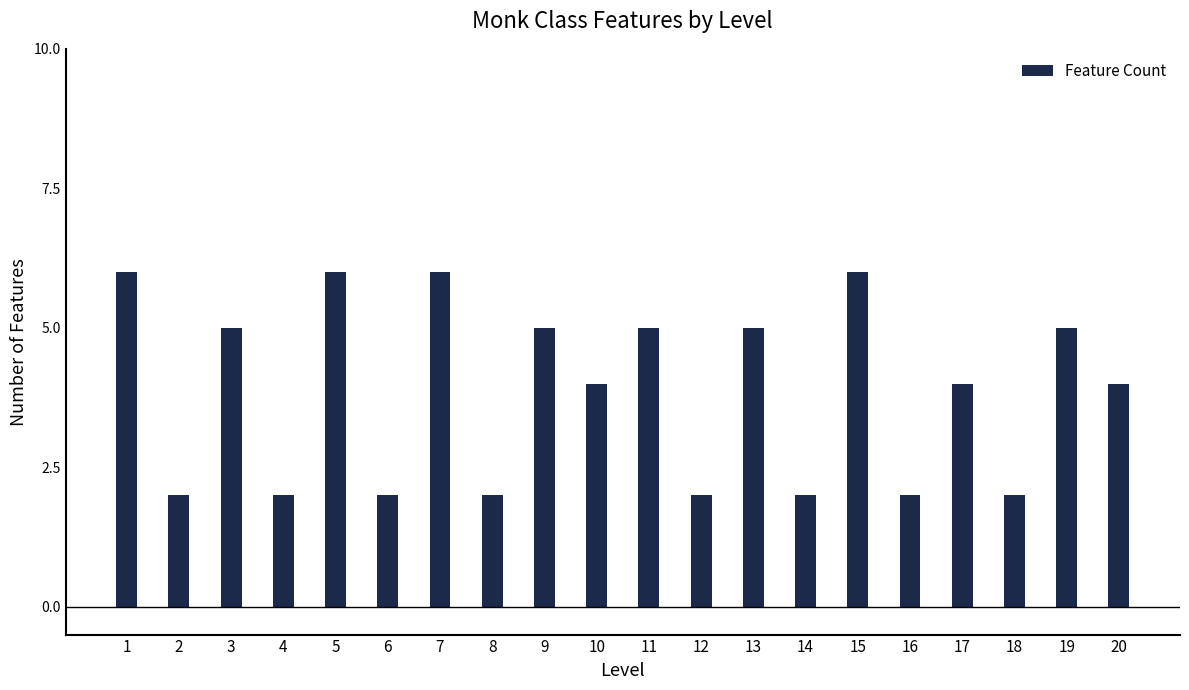

Reading right to left, transcribe all the data shown in this chart.

20=4	19=5	18=2	17=4	16=2	15=6	14=2	13=5	12=2	11=5	10=4	9=5	8=2	7=6	6=2	5=6	4=2	3=5	2=2	1=6